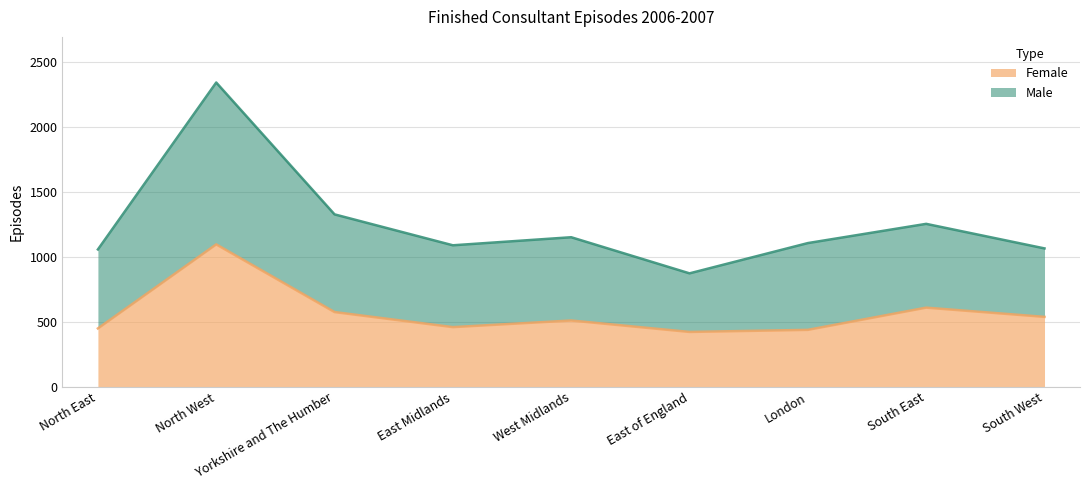

At which category does Male reach its first local peak?

North West